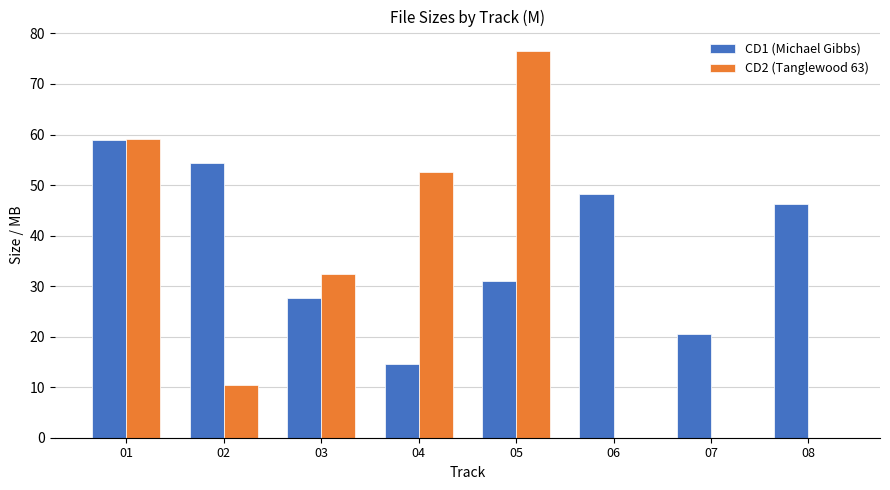

Is it true that CD2 (Tanglewood 63) equals 8.7 at 03?

False